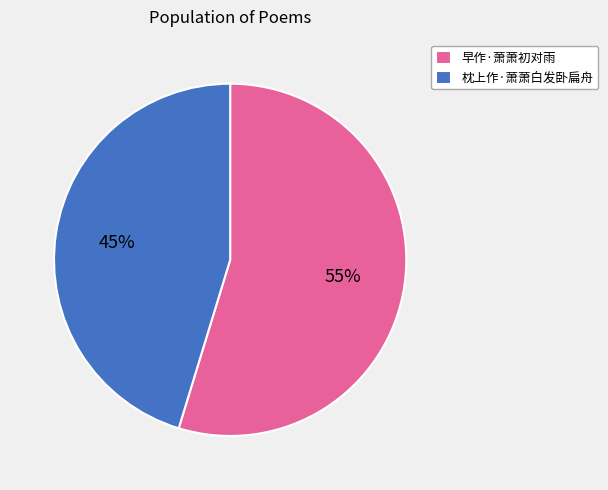

What is the largest slice in the pie chart?

早作·萧萧初对雨